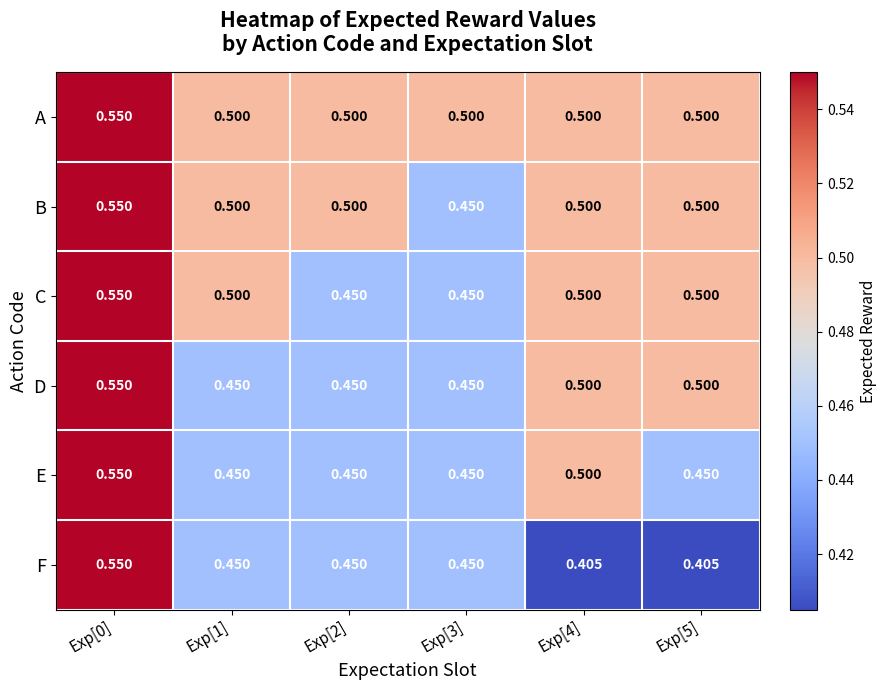

Which series has the largest total across all categories?

A